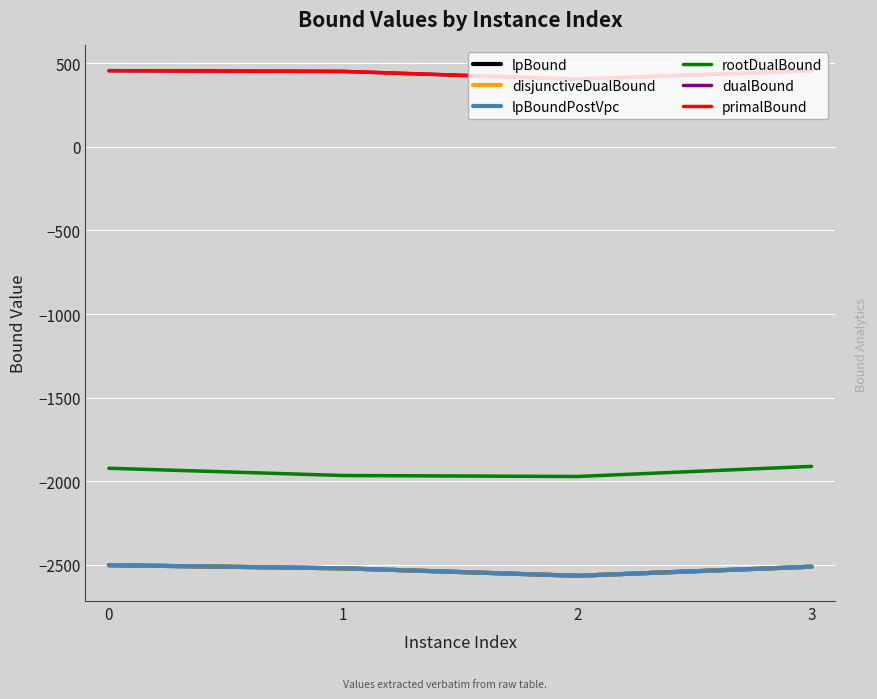

Is it true that lpBound equals -2519.9 at 1?

True